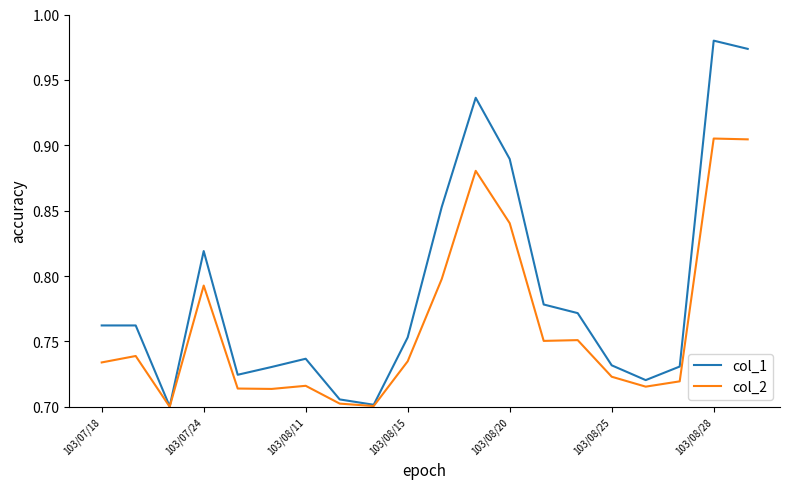

Which series has the largest total across all categories?

col_1